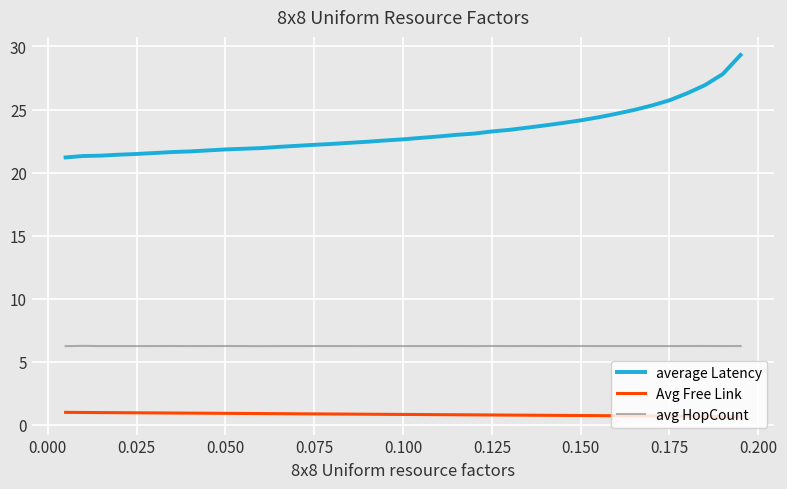

Rank the series by their average value, from lowest to highest.

Avg Free Link, avg HopCount, average Latency